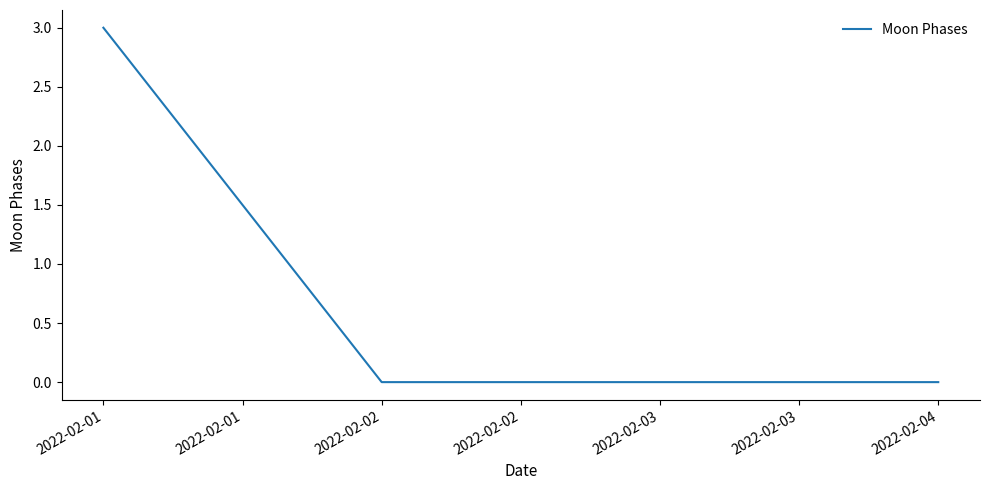

True or false: the data has more than 2 interior local peaks.

False